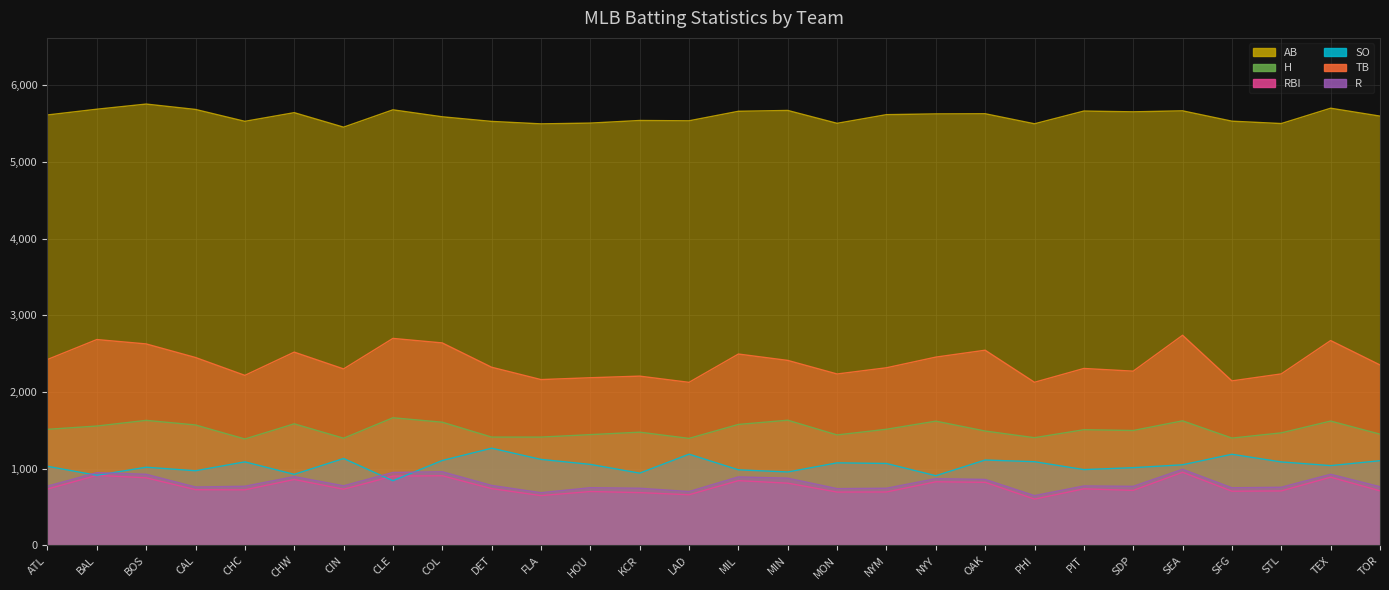

What is the total value across all series at CHC?

11724